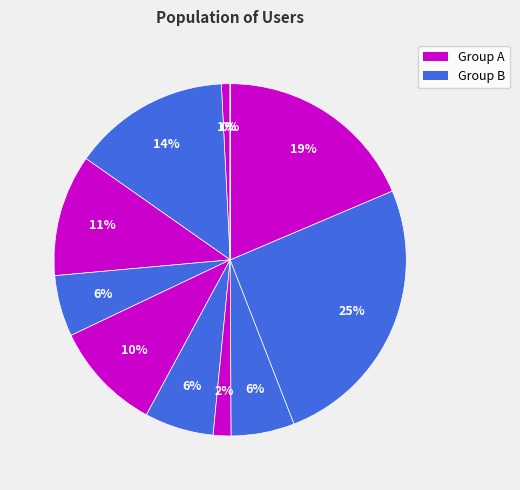

To the nearest percent, what is the difference between the largest and smallest slice percentages?

25%